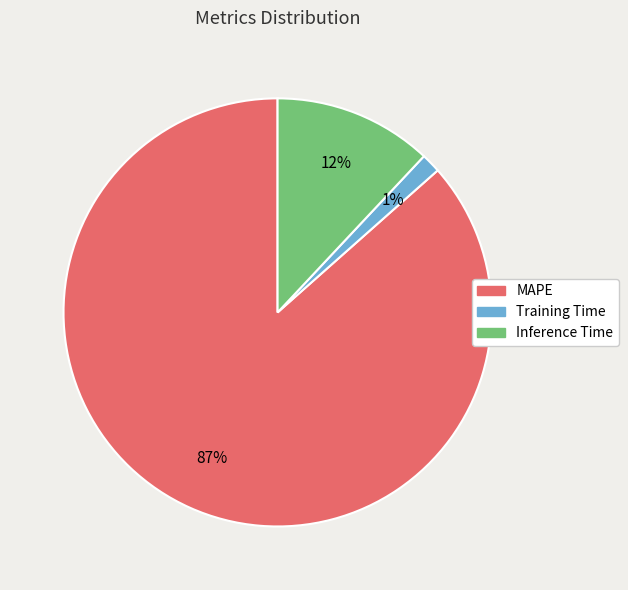

Do Inference Time and Training Time together represent more than half of the pie?

No